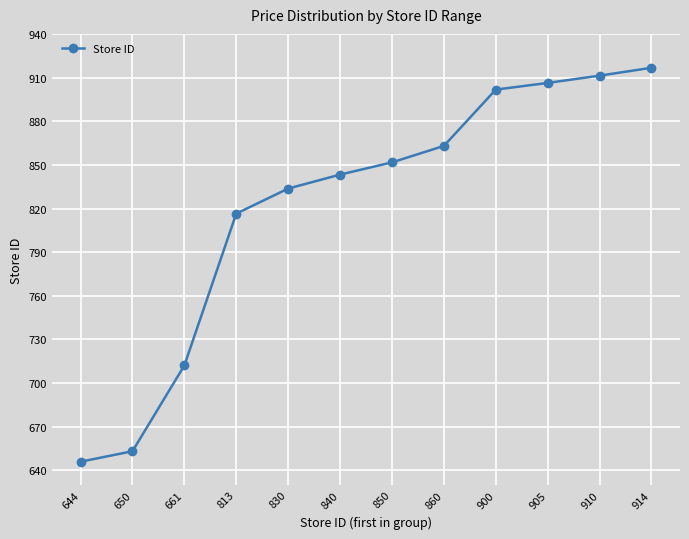

True or false: the data has more than 1 interior local peaks.

False